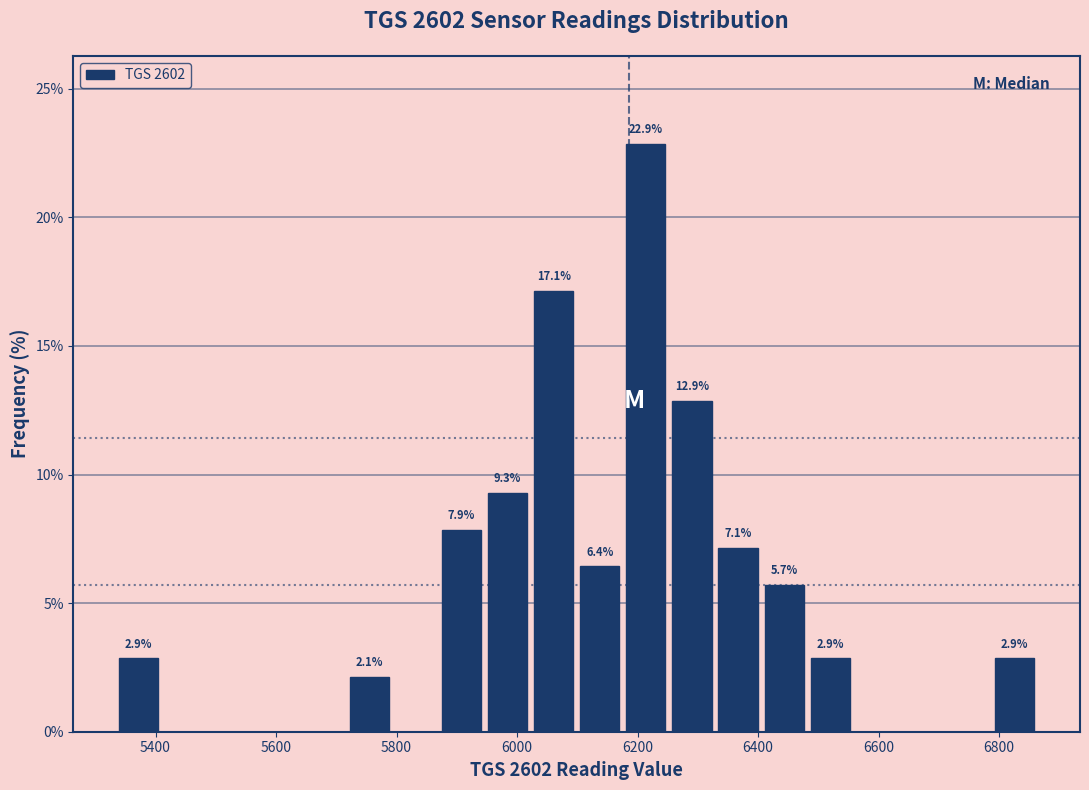

Around what value on the x-axis is the tallest bar? Give the approximate position of its centre, as read against the axis.

6220